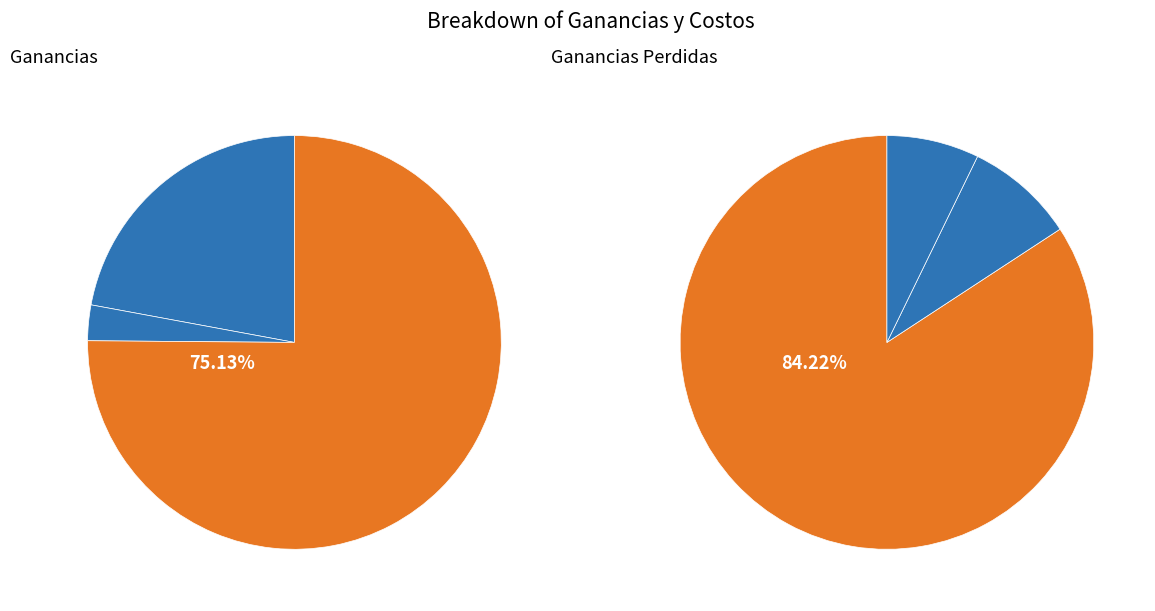

The Ganancias perdidas plataforma slice represents 0% of the pie. True or false?

True